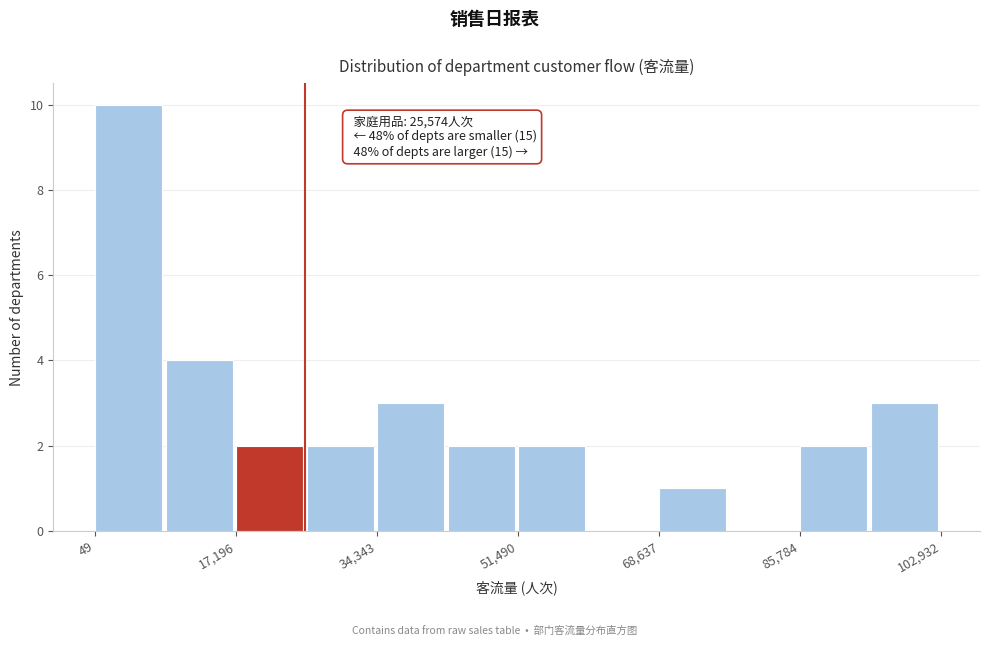

Which range on the x-axis has the tallest bar?

0 to 8000